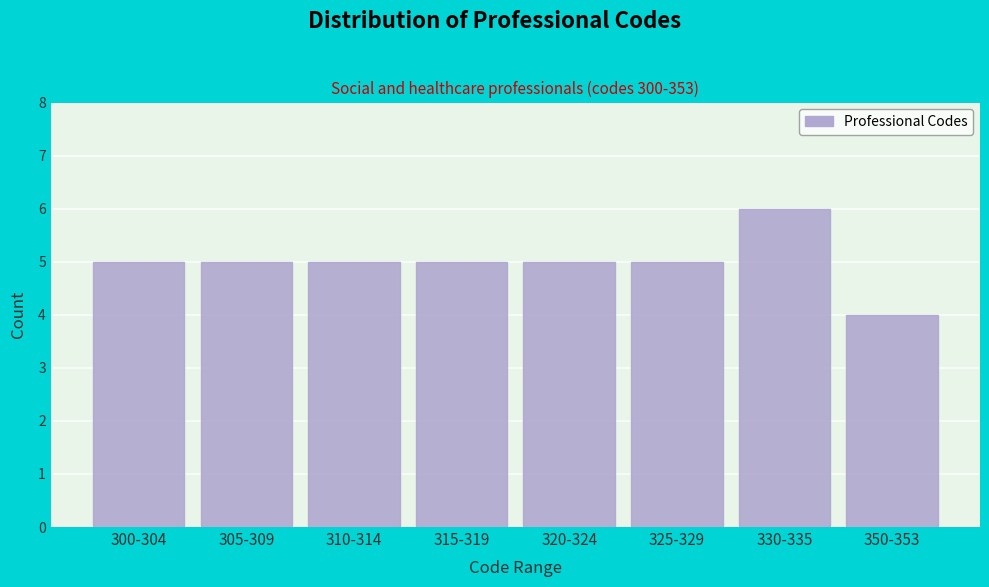

Reading right to left, extract all data points from this chart.

4	6	5	5	5	5	5	5